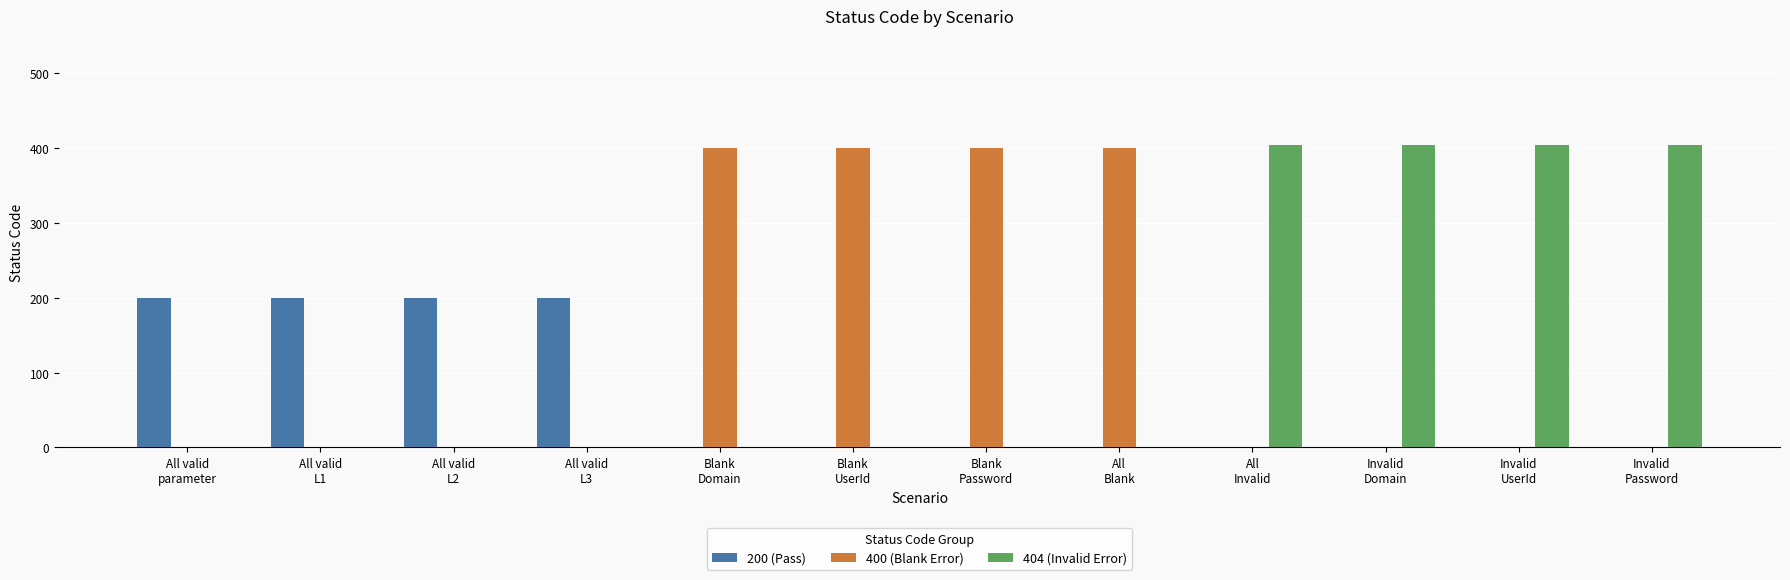

Reading right to left, transcribe all the data shown in this chart.

200 (Pass): Invalid
Password=0	Invalid
UserId=0	Invalid
Domain=0	All
Invalid=0	All
Blank=0	Blank
Password=0	Blank
UserId=0	Blank
Domain=0	All valid
L3=200	All valid
L2=200	All valid
L1=200	All valid
parameter=200
400 (Blank Error): Invalid
Password=0	Invalid
UserId=0	Invalid
Domain=0	All
Invalid=0	All
Blank=400	Blank
Password=400	Blank
UserId=400	Blank
Domain=400	All valid
L3=0	All valid
L2=0	All valid
L1=0	All valid
parameter=0
404 (Invalid Error): Invalid
Password=404	Invalid
UserId=404	Invalid
Domain=404	All
Invalid=404	All
Blank=0	Blank
Password=0	Blank
UserId=0	Blank
Domain=0	All valid
L3=0	All valid
L2=0	All valid
L1=0	All valid
parameter=0